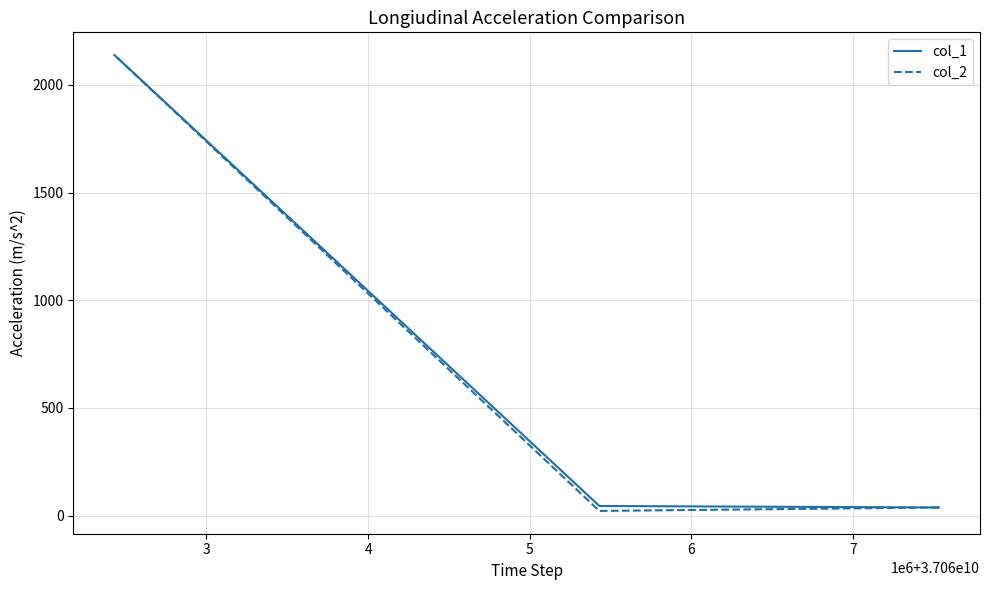

Which series has the largest total across all categories?

col_1